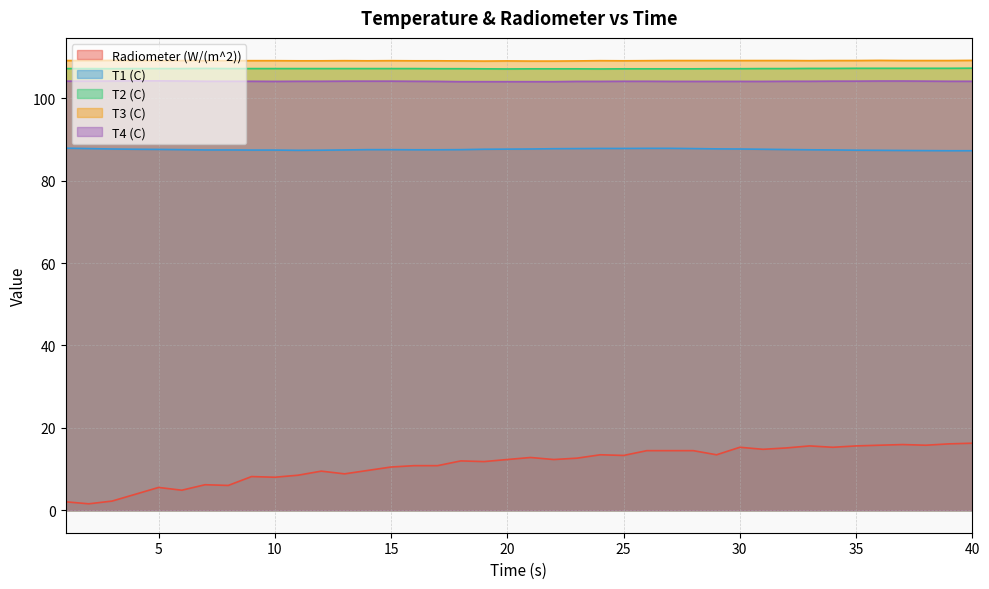

Is it true that T3 (C) equals 109.2 at 32?

True